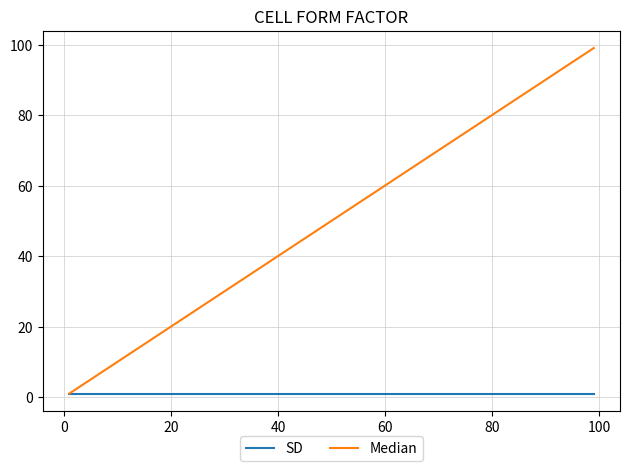

What is the maximum value shown in the chart?

99